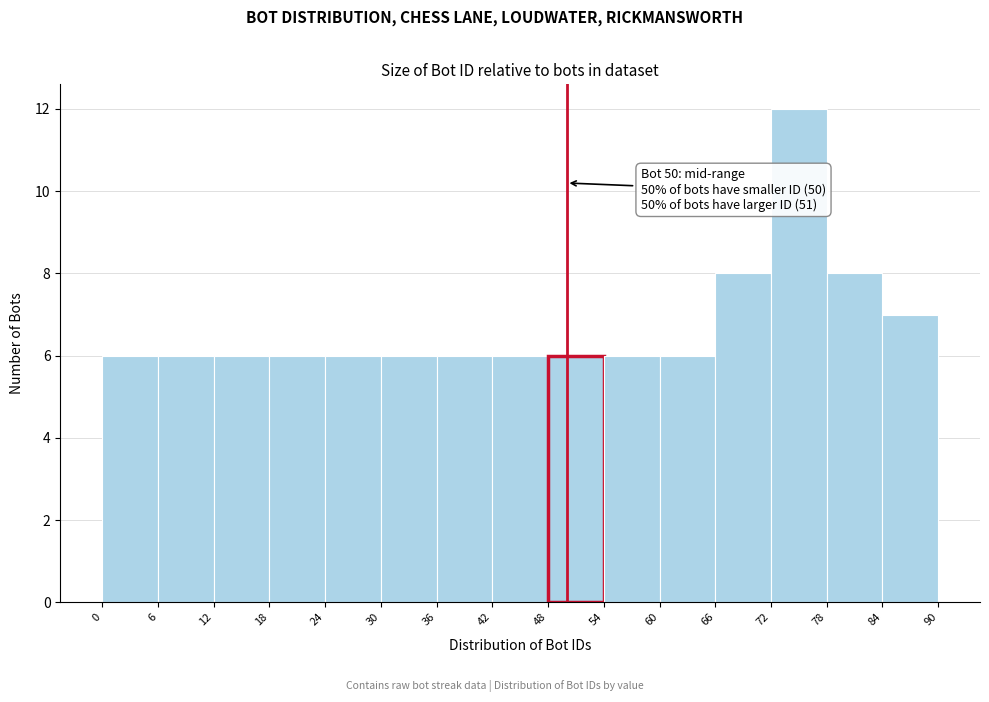

Which range on the x-axis has the tallest bar?

72 to 78